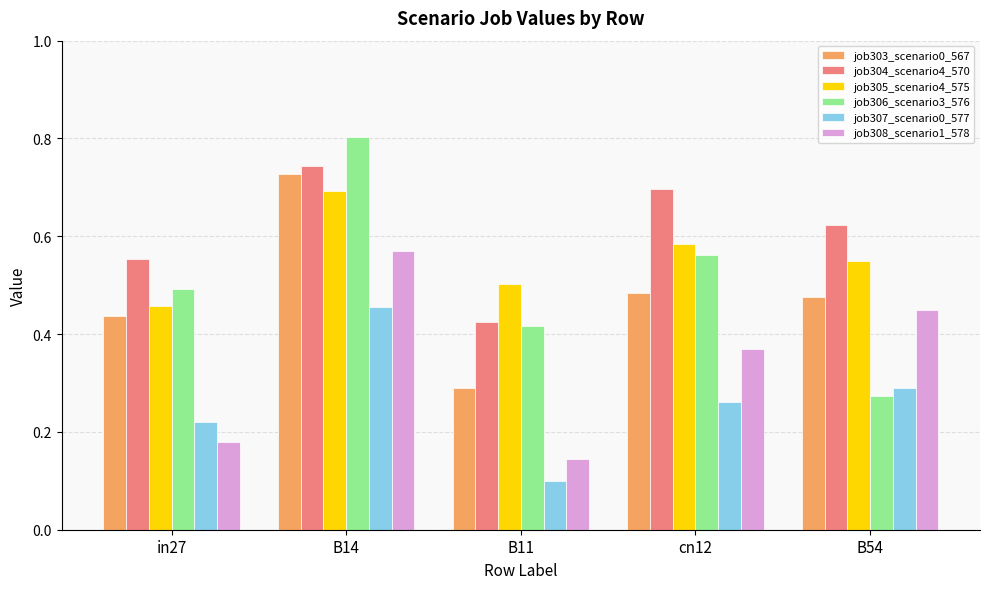

Is it true that job306_scenario3_576 equals 0.2 at in27?

False